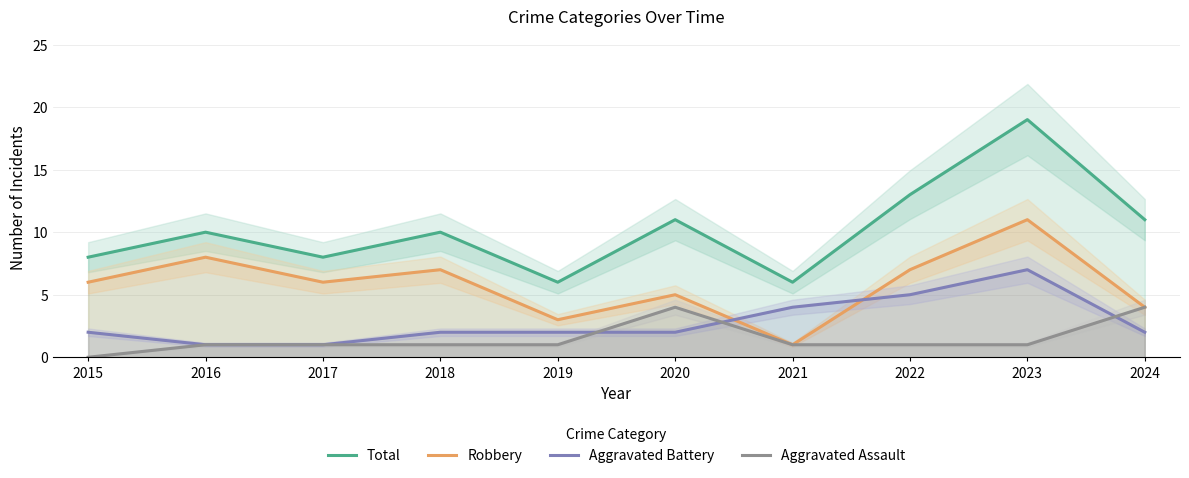

Reading left to right, extract all data points from this chart.

Total: 2015=8	2016=10	2017=8	2018=10	2019=6	2020=11	2021=6	2022=13	2023=19	2024=11
Robbery: 2015=6	2016=8	2017=6	2018=7	2019=3	2020=5	2021=1	2022=7	2023=11	2024=4
Aggravated Battery: 2015=2	2016=1	2017=1	2018=2	2019=2	2020=2	2021=4	2022=5	2023=7	2024=2
Aggravated Assault: 2015=0	2016=1	2017=1	2018=1	2019=1	2020=4	2021=1	2022=1	2023=1	2024=4